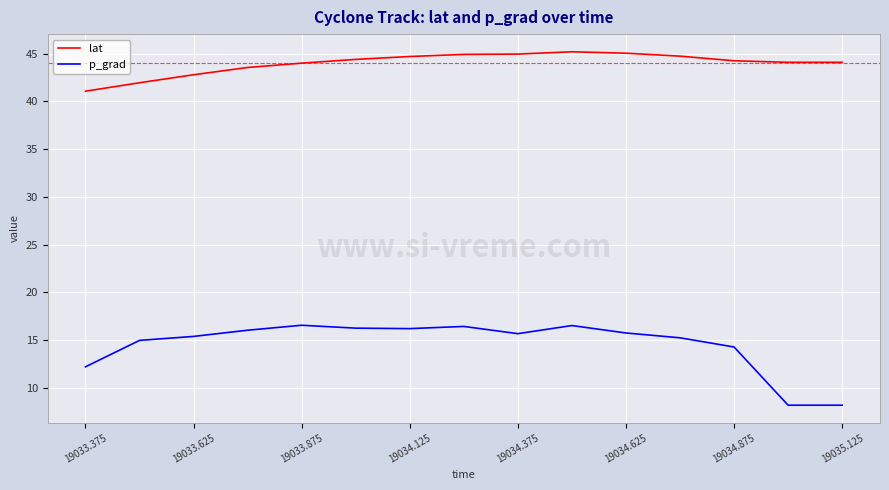

Which series has the largest total across all categories?

lat